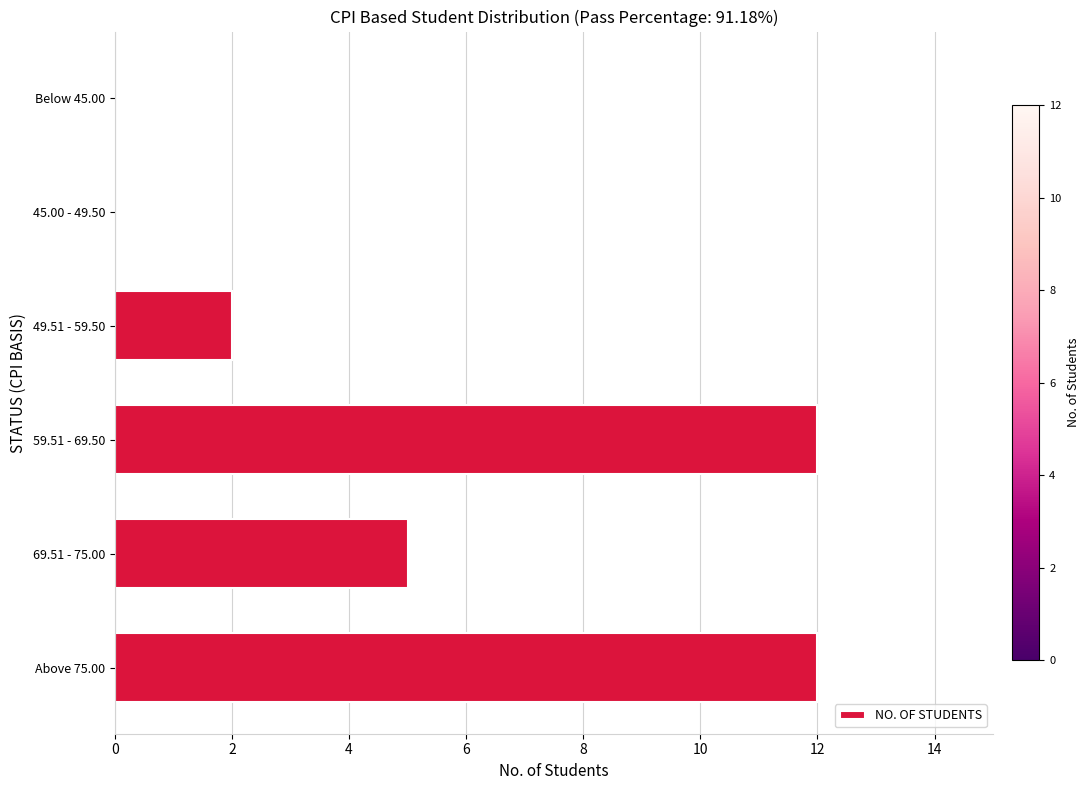

What is the greatest value displayed?

12